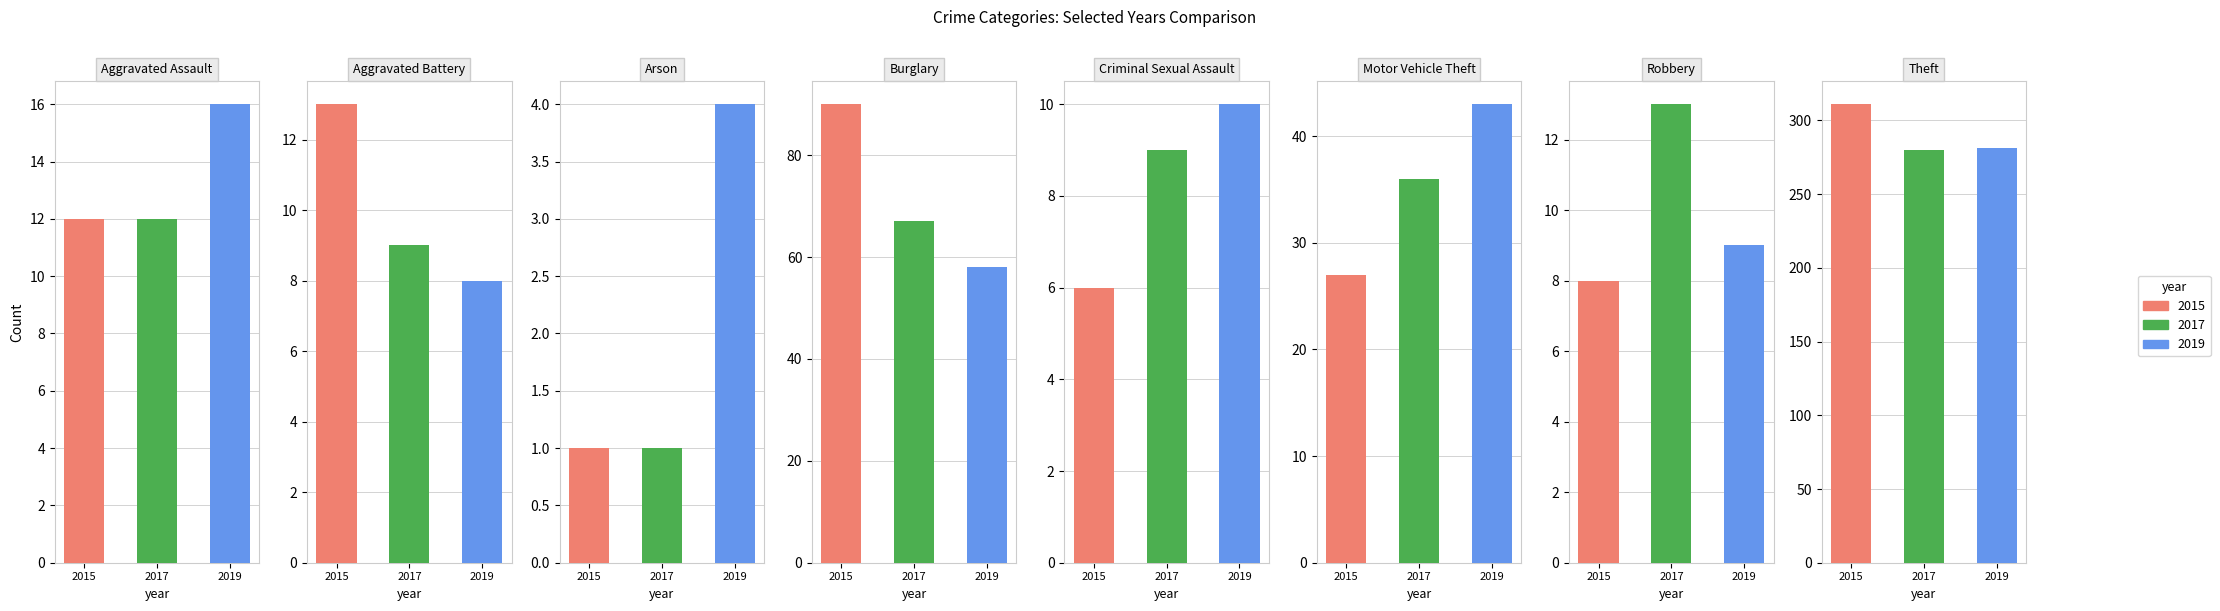

What is the total value across all series at Motor Vehicle Theft?

106